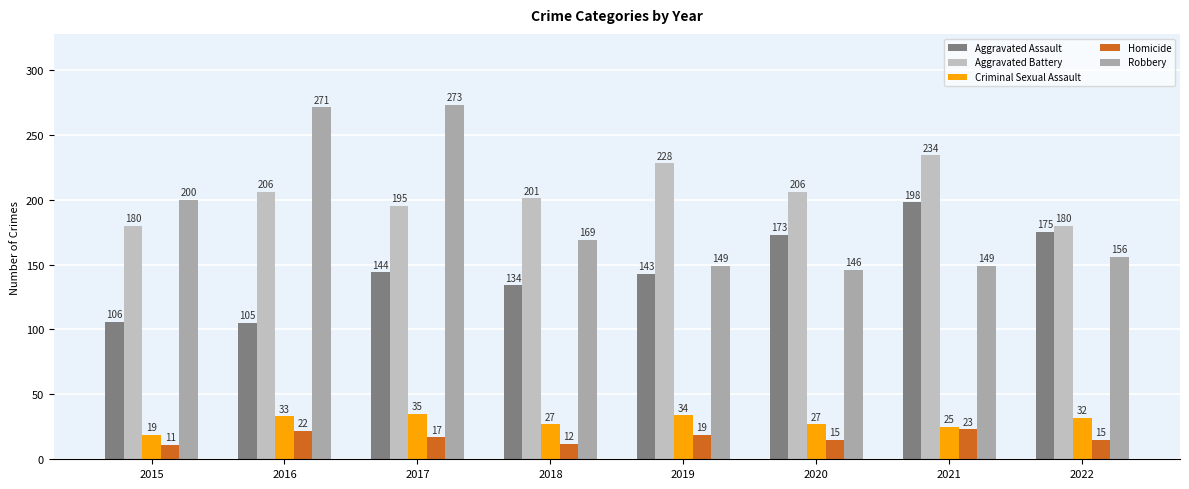

The Robbery series shows 146 at 2020. True or false?

True